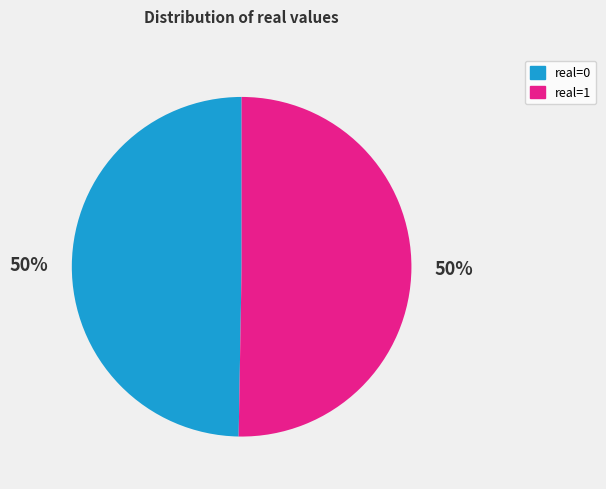

What is the largest slice in the pie chart?

1